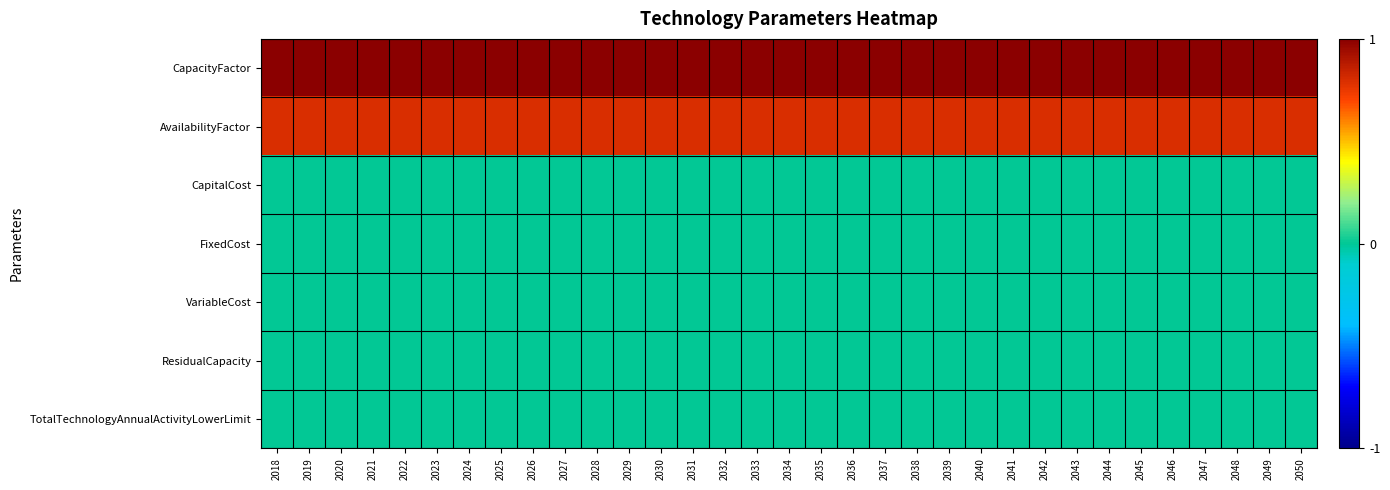

Reading left to right, what are all the values shown in this chart?

CapacityFactor: 2018=1.0	2019=1.0	2020=1.0	2021=1.0	2022=1.0	2023=1.0	2024=1.0	2025=1.0	2026=1.0	2027=1.0	2028=1.0	2029=1.0	2030=1.0	2031=1.0	2032=1.0	2033=1.0	2034=1.0	2035=1.0	2036=1.0	2037=1.0	2038=1.0	2039=1.0	2040=1.0	2041=1.0	2042=1.0	2043=1.0	2044=1.0	2045=1.0	2046=1.0	2047=1.0	2048=1.0	2049=1.0	2050=1.0
AvailabilityFactor: 2018=0.8	2019=0.8	2020=0.8	2021=0.8	2022=0.8	2023=0.8	2024=0.8	2025=0.8	2026=0.8	2027=0.8	2028=0.8	2029=0.8	2030=0.8	2031=0.8	2032=0.8	2033=0.8	2034=0.8	2035=0.8	2036=0.8	2037=0.8	2038=0.8	2039=0.8	2040=0.8	2041=0.8	2042=0.8	2043=0.8	2044=0.8	2045=0.8	2046=0.8	2047=0.8	2048=0.8	2049=0.8	2050=0.8
CapitalCost: 2018=0.0	2019=0.0	2020=0.0	2021=0.0	2022=0.0	2023=0.0	2024=0.0	2025=0.0	2026=0.0	2027=0.0	2028=0.0	2029=0.0	2030=0.0	2031=0.0	2032=0.0	2033=0.0	2034=0.0	2035=0.0	2036=0.0	2037=0.0	2038=0.0	2039=0.0	2040=0.0	2041=0.0	2042=0.0	2043=0.0	2044=0.0	2045=0.0	2046=0.0	2047=0.0	2048=0.0	2049=0.0	2050=0.0
FixedCost: 2018=0.0	2019=0.0	2020=0.0	2021=0.0	2022=0.0	2023=0.0	2024=0.0	2025=0.0	2026=0.0	2027=0.0	2028=0.0	2029=0.0	2030=0.0	2031=0.0	2032=0.0	2033=0.0	2034=0.0	2035=0.0	2036=0.0	2037=0.0	2038=0.0	2039=0.0	2040=0.0	2041=0.0	2042=0.0	2043=0.0	2044=0.0	2045=0.0	2046=0.0	2047=0.0	2048=0.0	2049=0.0	2050=0.0
VariableCost: 2018=0.0	2019=0.0	2020=0.0	2021=0.0	2022=0.0	2023=0.0	2024=0.0	2025=0.0	2026=0.0	2027=0.0	2028=0.0	2029=0.0	2030=0.0	2031=0.0	2032=0.0	2033=0.0	2034=0.0	2035=0.0	2036=0.0	2037=0.0	2038=0.0	2039=0.0	2040=0.0	2041=0.0	2042=0.0	2043=0.0	2044=0.0	2045=0.0	2046=0.0	2047=0.0	2048=0.0	2049=0.0	2050=0.0
ResidualCapacity: 2018=0.0	2019=0.0	2020=0.0	2021=0.0	2022=0.0	2023=0.0	2024=0.0	2025=0.0	2026=0.0	2027=0.0	2028=0.0	2029=0.0	2030=0.0	2031=0.0	2032=0.0	2033=0.0	2034=0.0	2035=0.0	2036=0.0	2037=0.0	2038=0.0	2039=0.0	2040=0.0	2041=0.0	2042=0.0	2043=0.0	2044=0.0	2045=0.0	2046=0.0	2047=0.0	2048=0.0	2049=0.0	2050=0.0
TotalTechnologyAnnualActivityLowerLimit: 2018=0.0	2019=0.0	2020=0.0	2021=0.0	2022=0.0	2023=0.0	2024=0.0	2025=0.0	2026=0.0	2027=0.0	2028=0.0	2029=0.0	2030=0.0	2031=0.0	2032=0.0	2033=0.0	2034=0.0	2035=0.0	2036=0.0	2037=0.0	2038=0.0	2039=0.0	2040=0.0	2041=0.0	2042=0.0	2043=0.0	2044=0.0	2045=0.0	2046=0.0	2047=0.0	2048=0.0	2049=0.0	2050=0.0